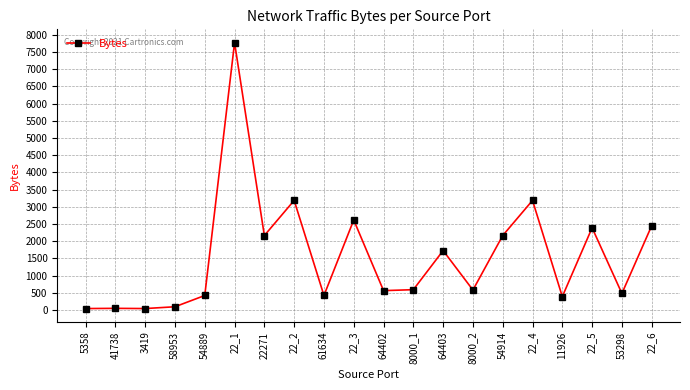

Is this an area chart (filled region under the line)?

No